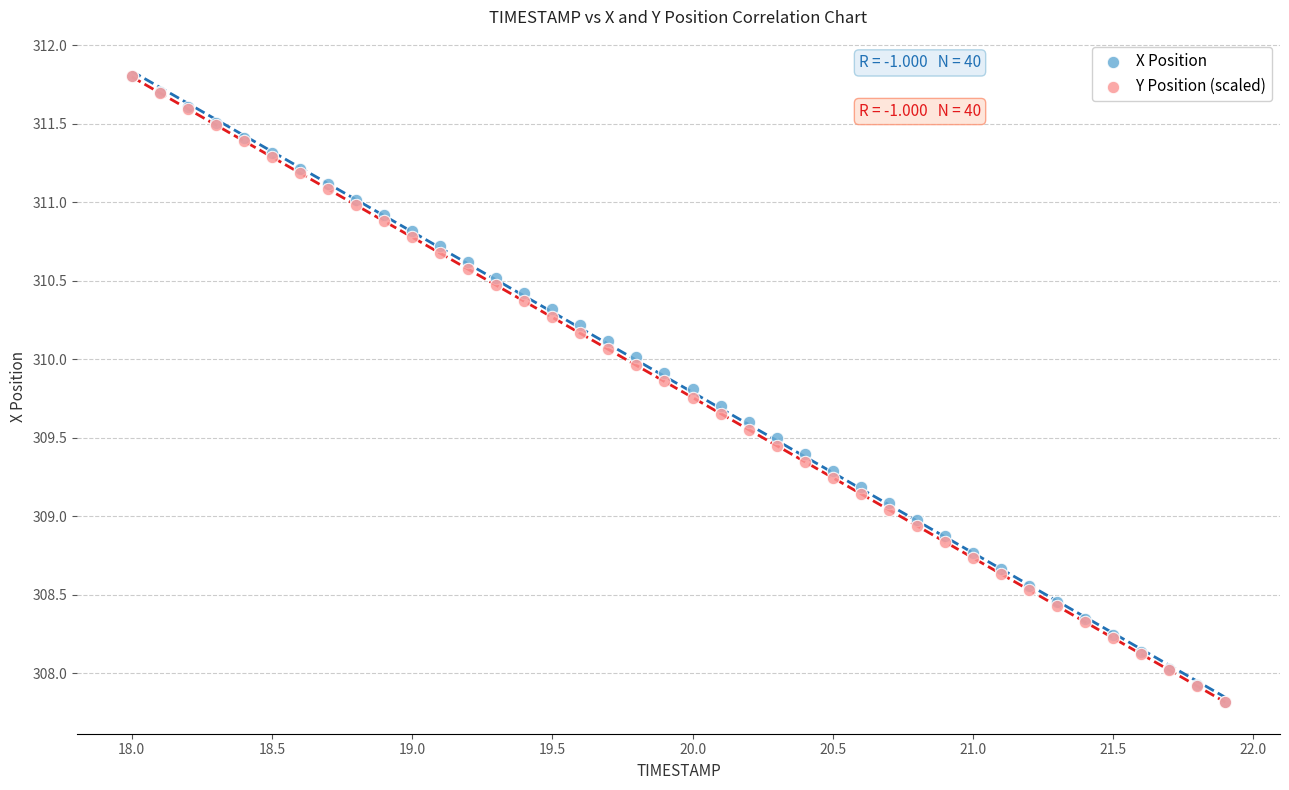

What are all the series names shown in the legend?

X Position, Y Position (scaled)